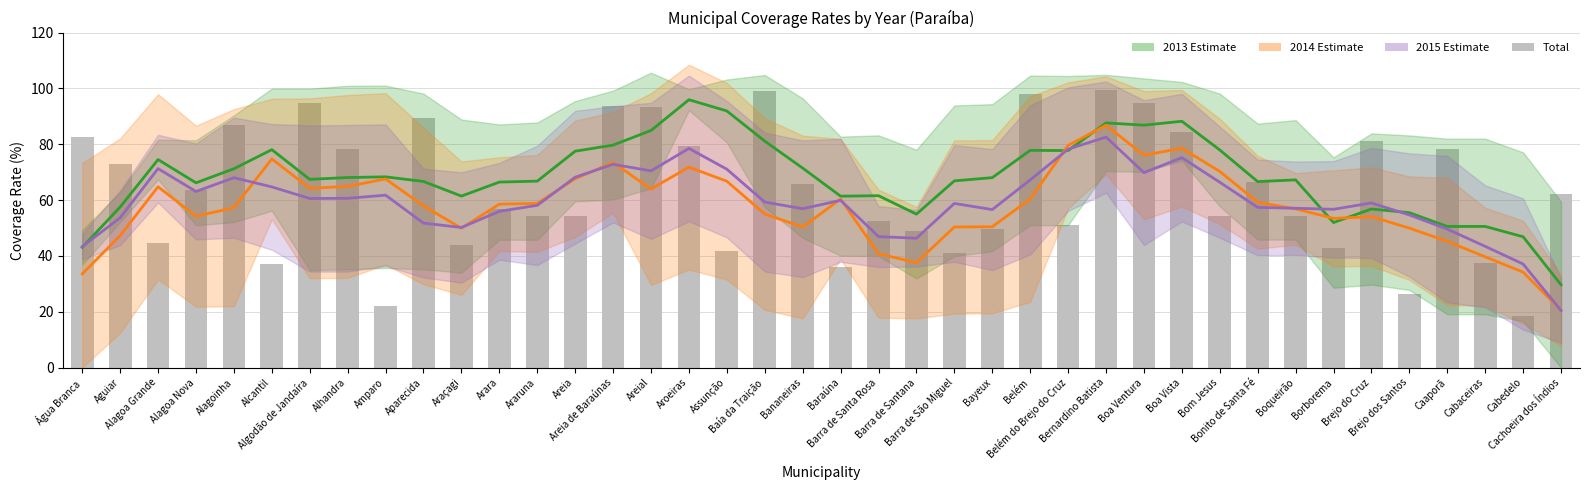

What is the label of the 1st bar from the right?

Cachoeira dos Índios